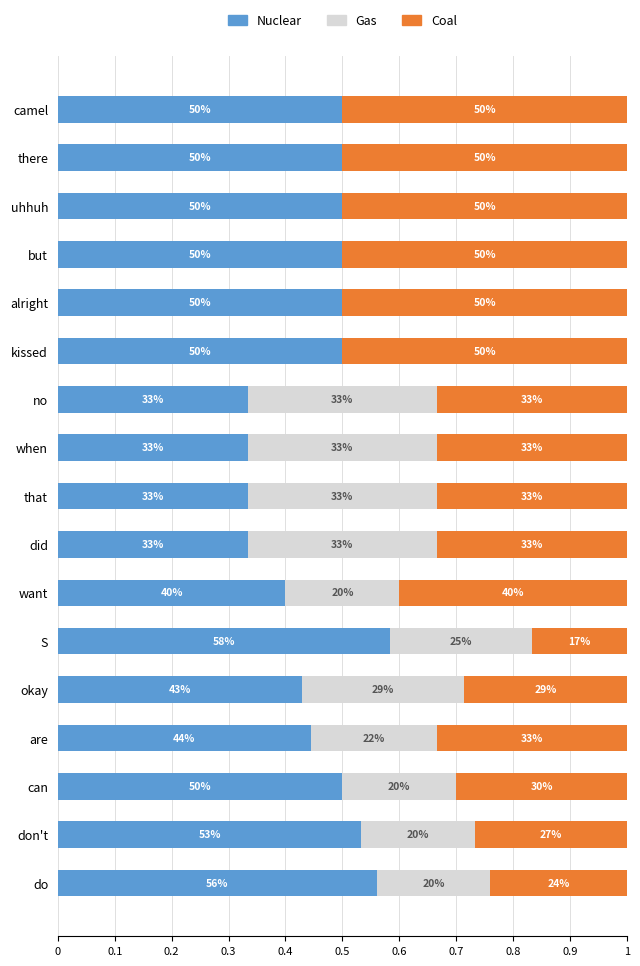

What are all the series names shown in the legend?

Nuclear, Gas, Coal